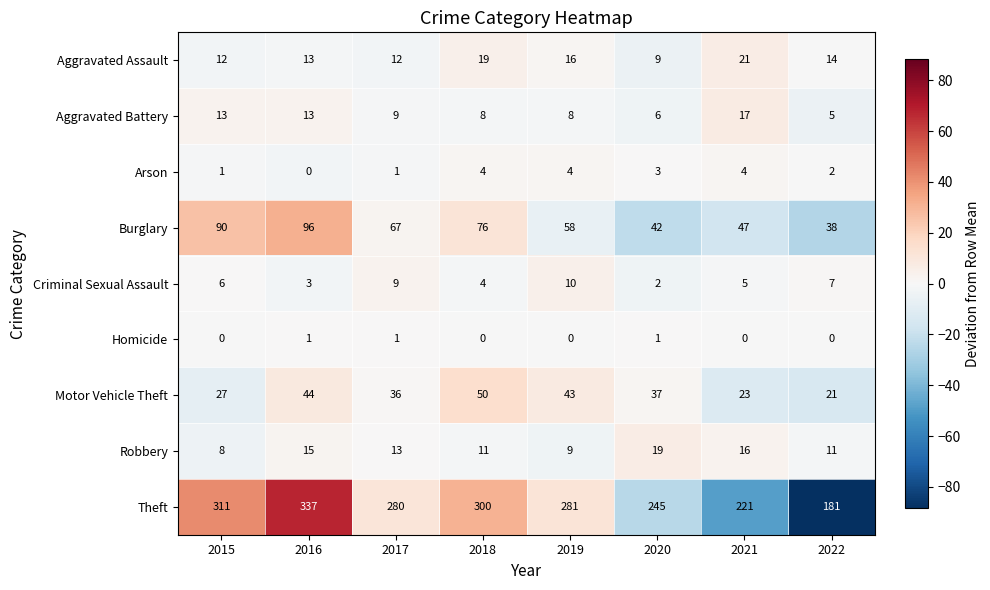

What is the sum of the Aggravated Battery values at 2022 and 2021?

22